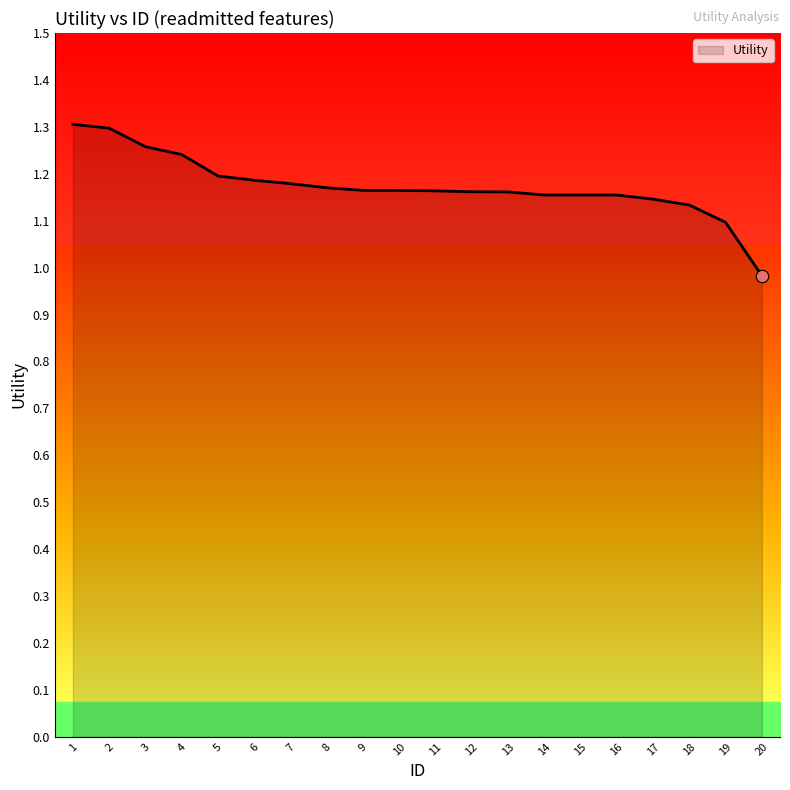

Which has a higher value, 19 or 16?

16